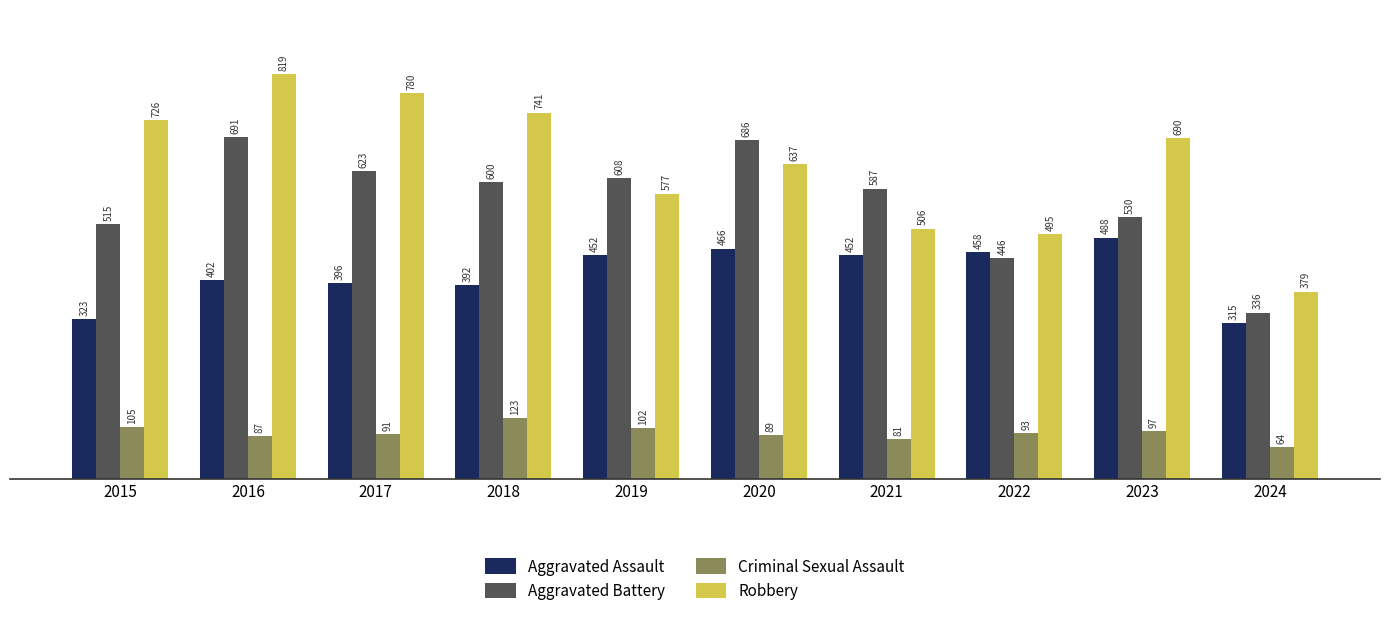

What is the minimum value for Aggravated Battery?

336